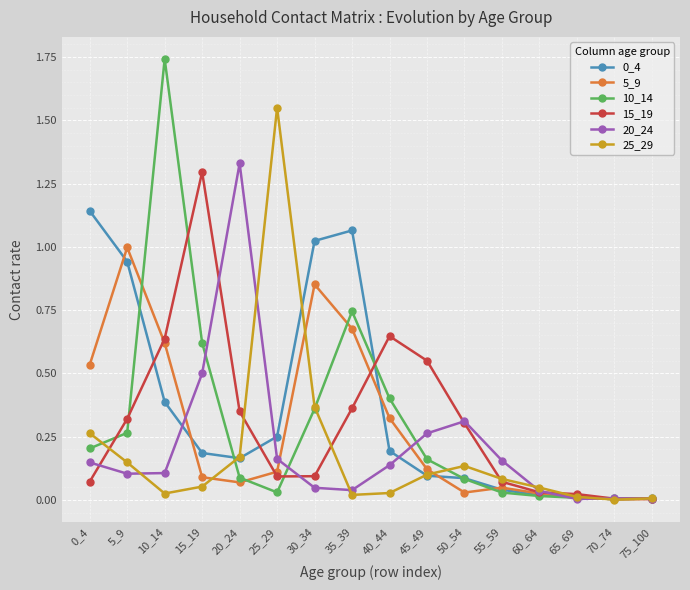

Which series changed the most between 20_24 and 45_49?

20_24